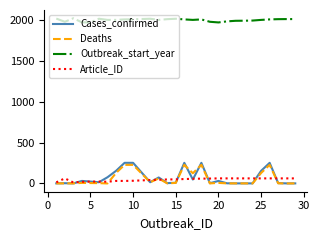

Which series has the largest total across all categories?

Outbreak_start_year